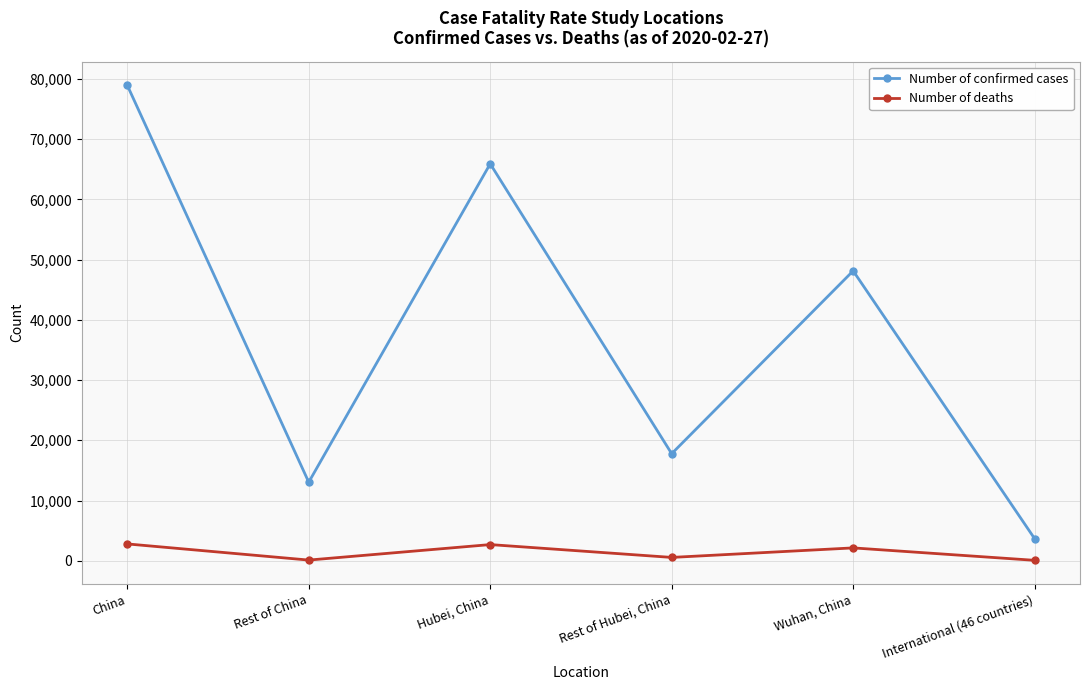

At how many categories does at least one series exceed 14886?

4